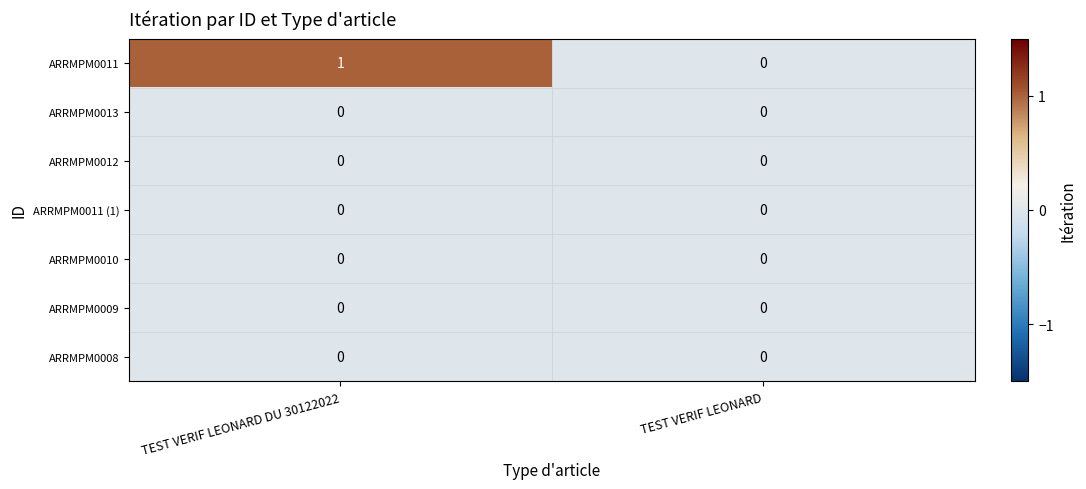

Count the number of data series in this chart.

7